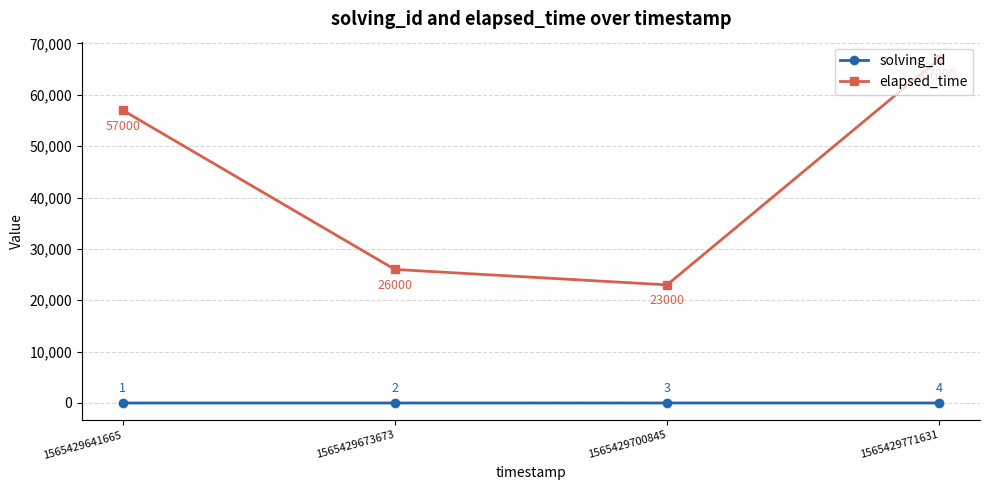

Which series has the largest total across all categories?

elapsed_time